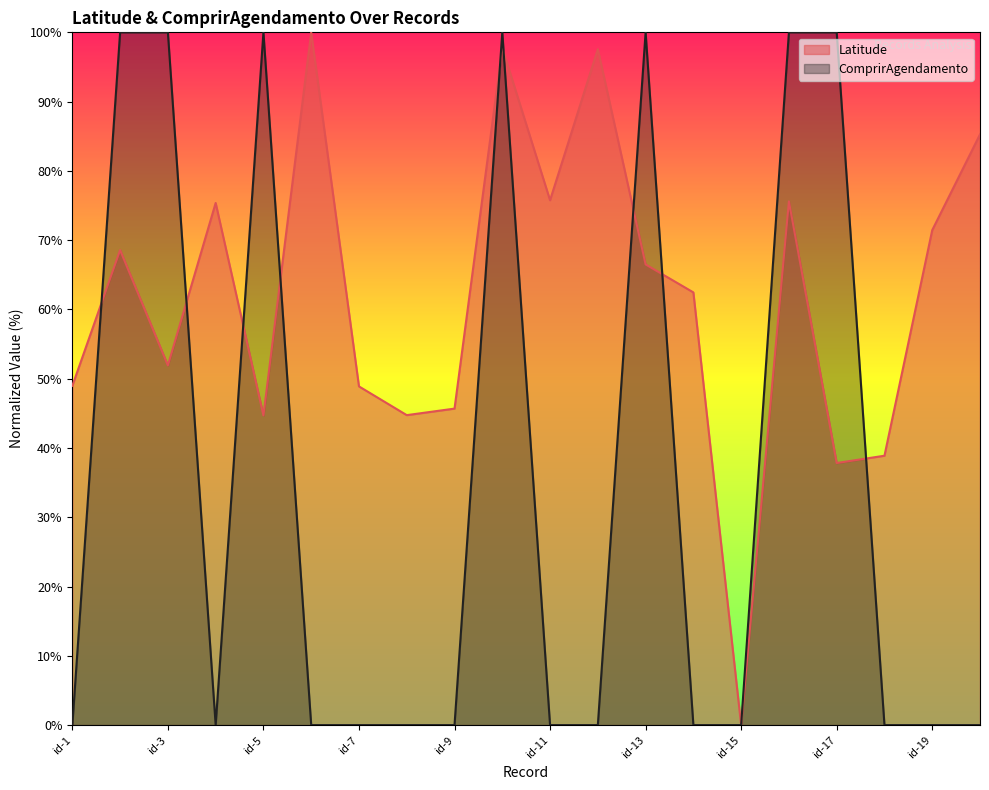

What are all the series names shown in the legend?

Latitude, ComprirAgendamento